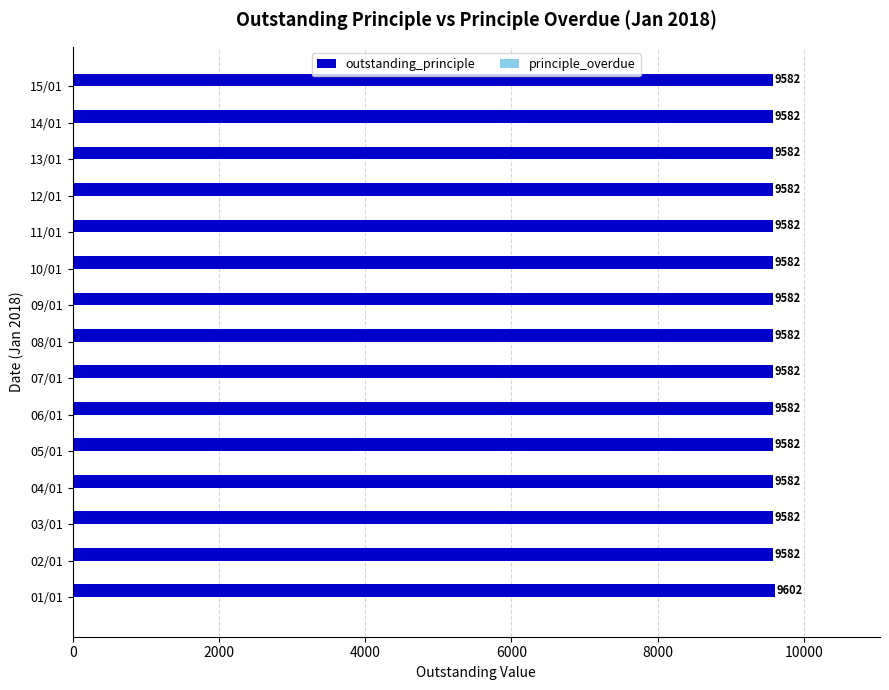

Approximately how many times larger is the value at 02/01 compared to 11/01?

1.0